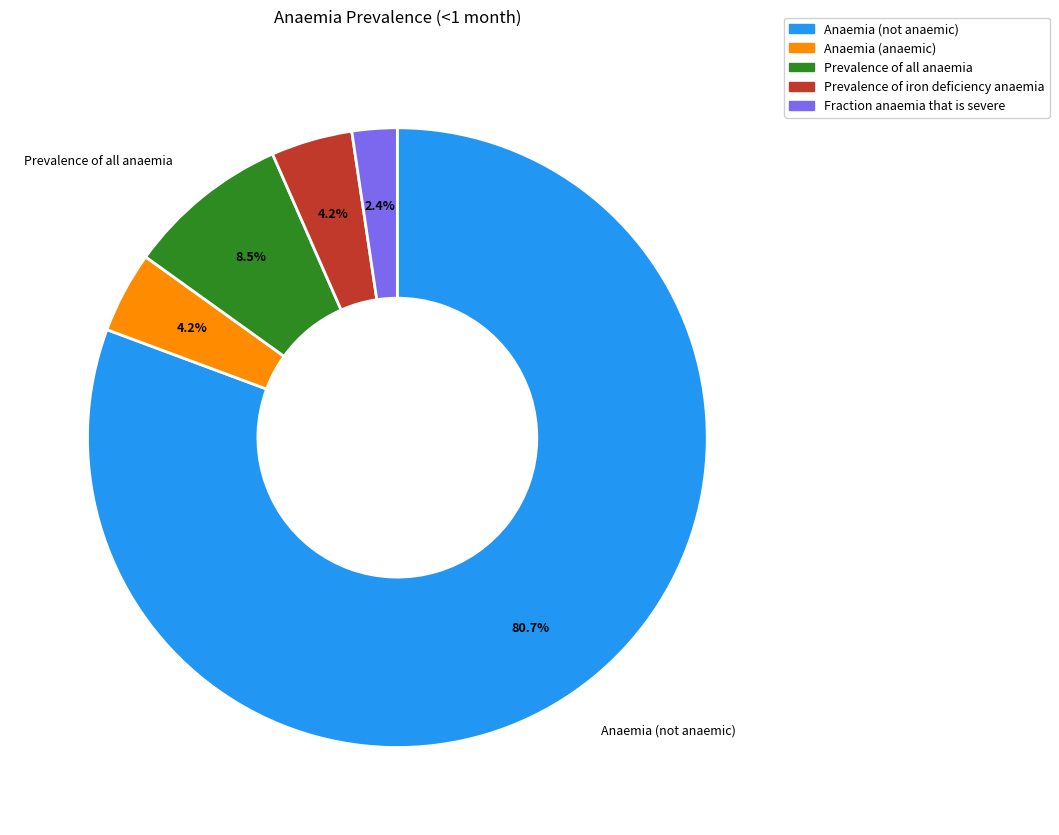

Is there any slice that represents more than half of the pie?

Yes